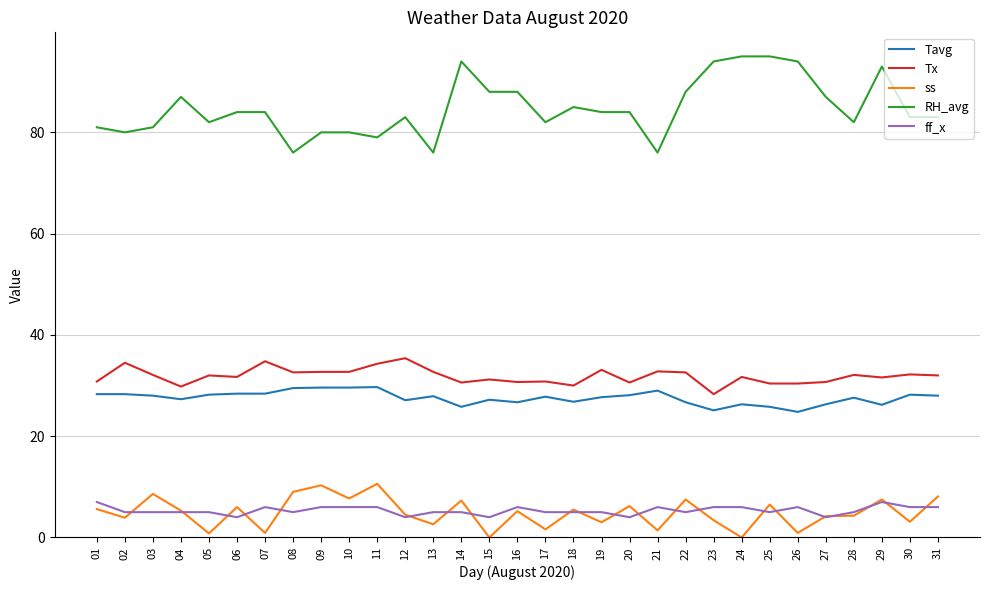

What is the difference between the maximum and minimum values in the Tavg series?

4.9